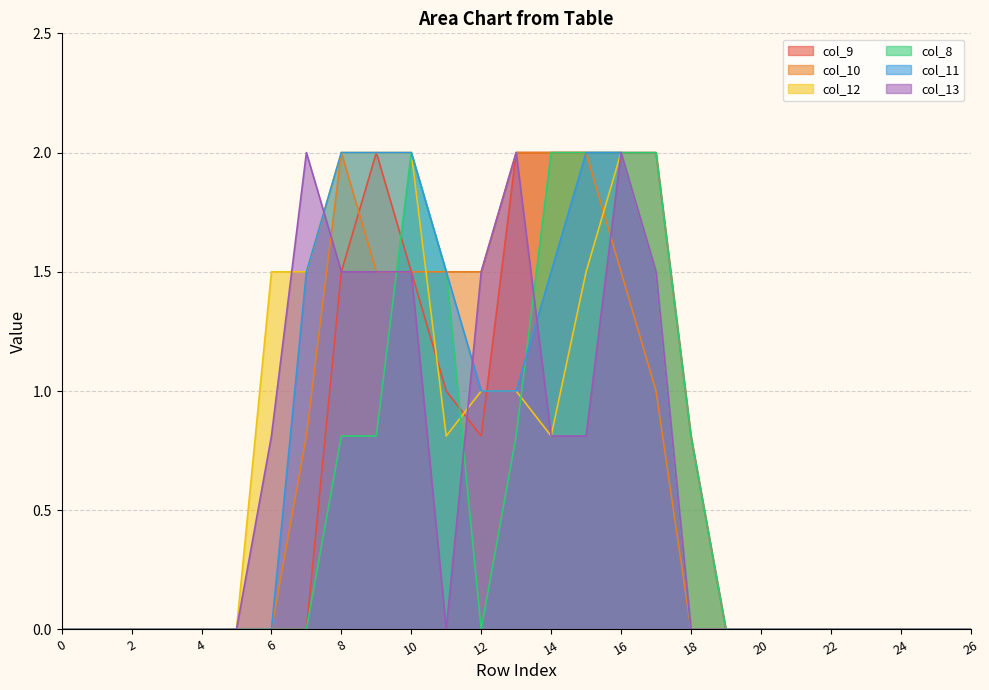

Which series ends up on top after the final intersection of col_13 and col_9?

col_13